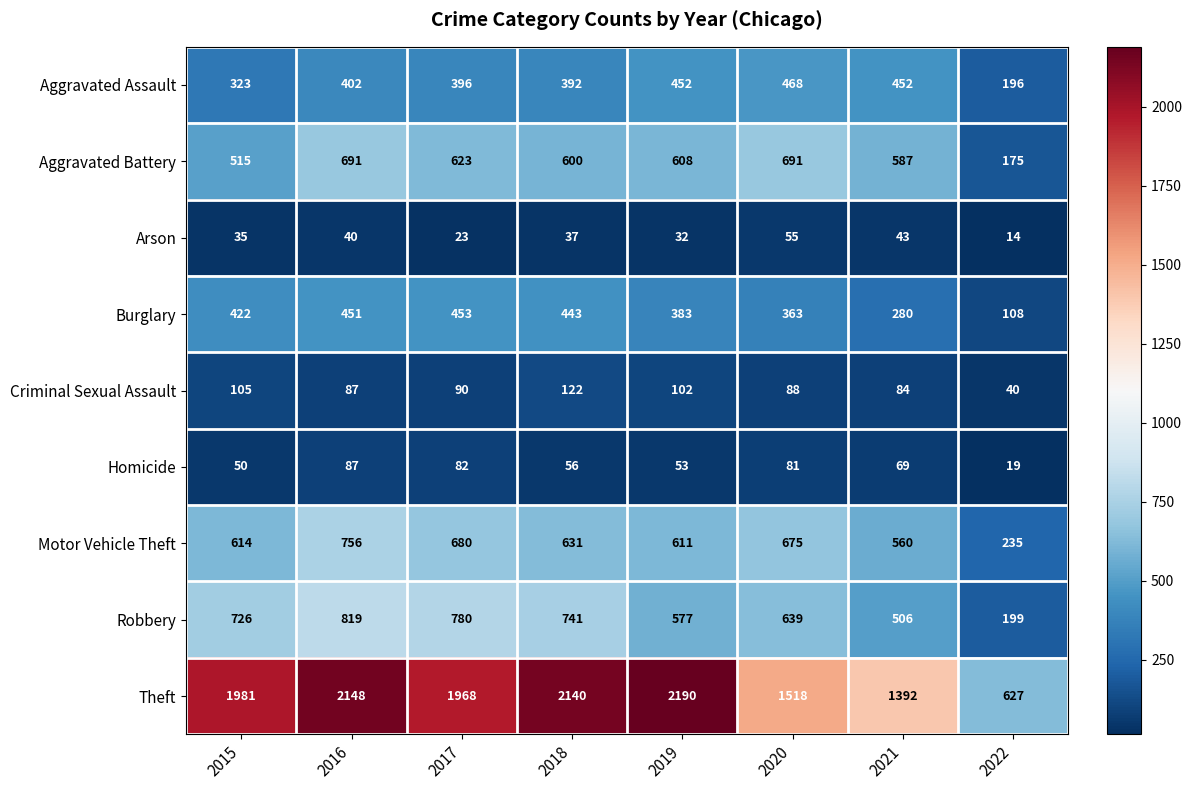

True or false: Burglary has a value of 190 at 2017.

False